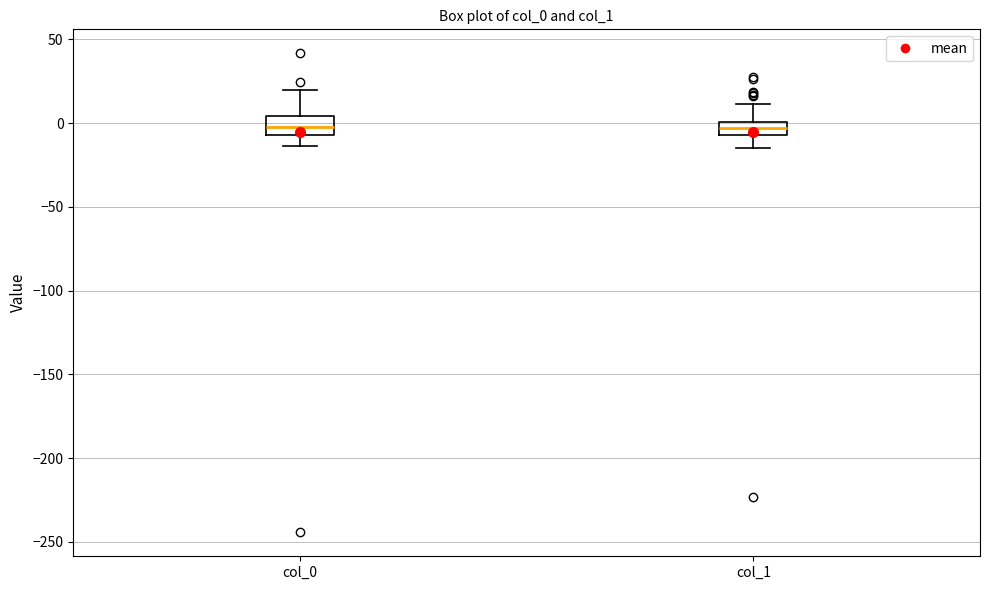

Where does the lower whisker of the box for col_1 end on the y-axis? The values are not printed on the chart, so give them approximately, as read against the axis.

-15